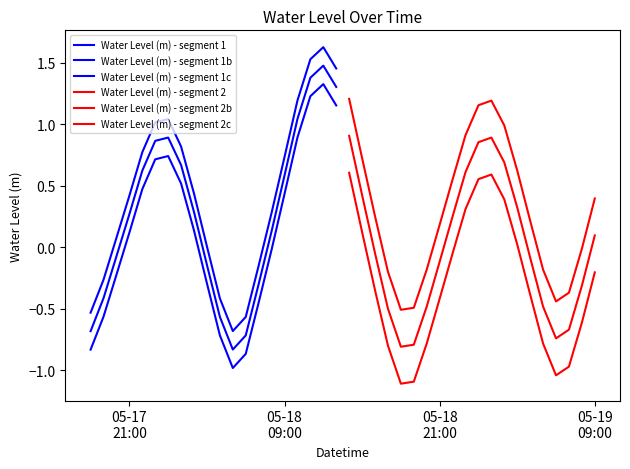

What is the spread (max minus min) of values at 05-18
21:00?

0.6